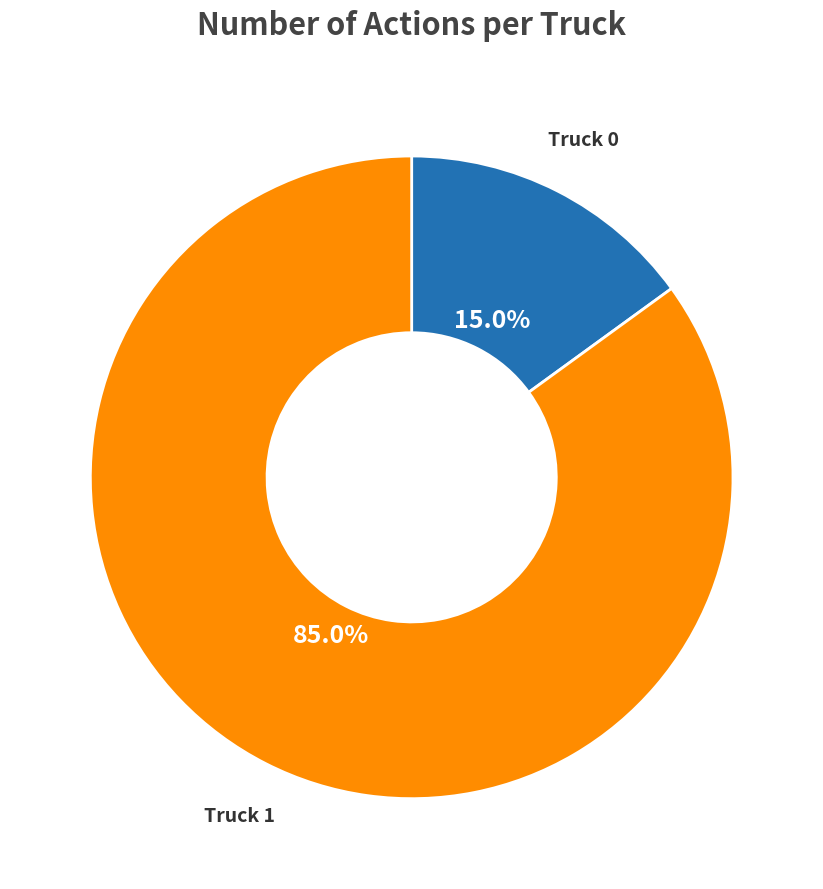

Which slice is the smallest?

Truck 0